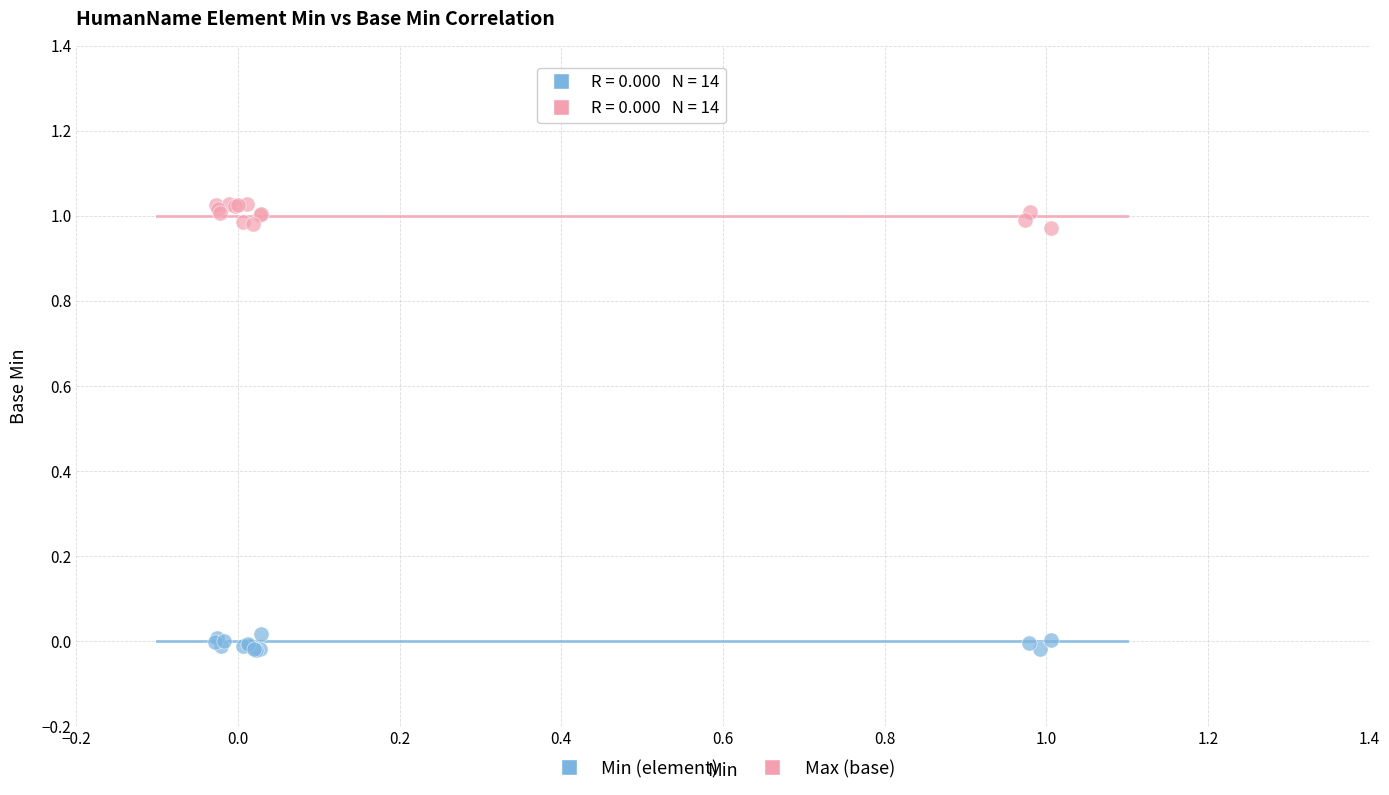

Which series reaches the minimum Y coordinate?

Min (element)